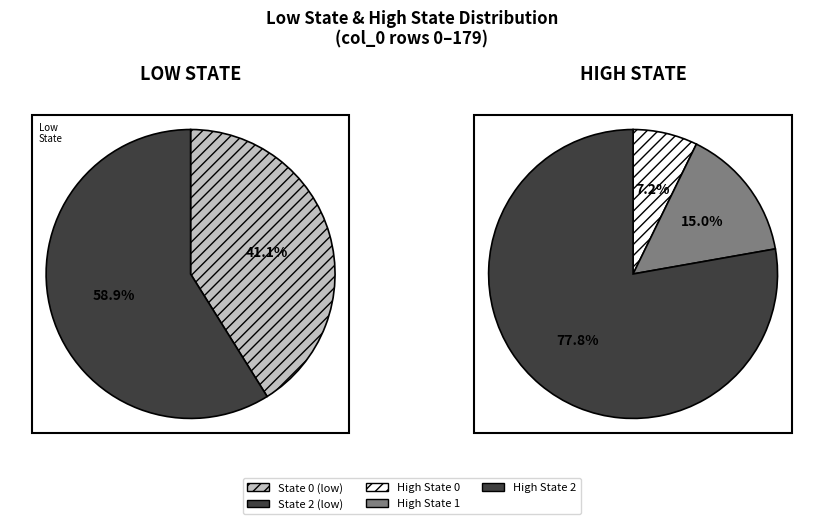

Which slice is the largest?

low_state_2